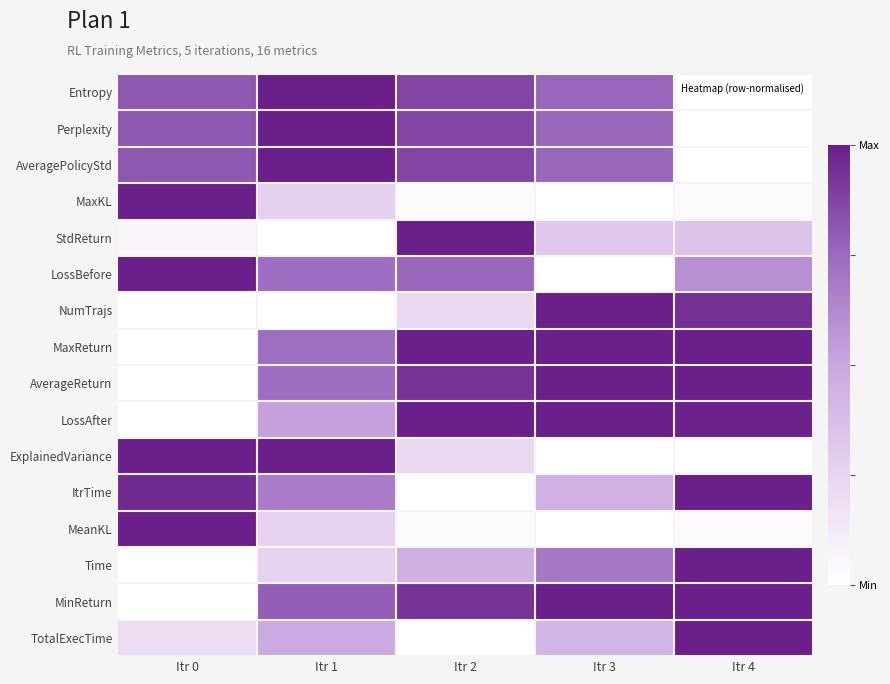

How many series are shown in this chart?

16